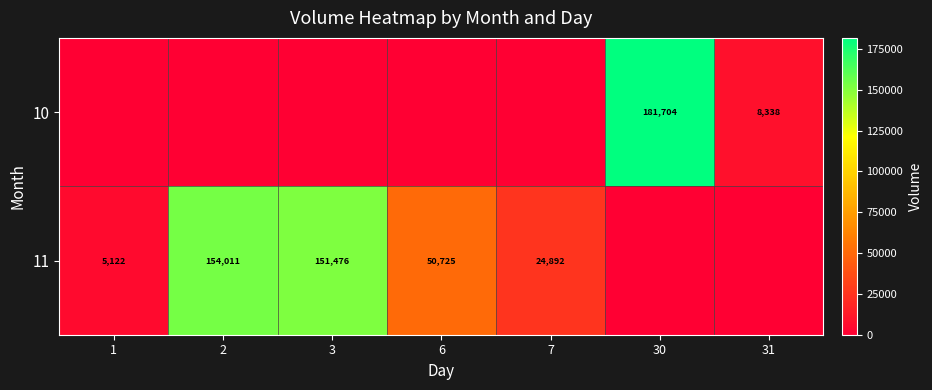

Is it true that 11 equals 154011 at 2?

True